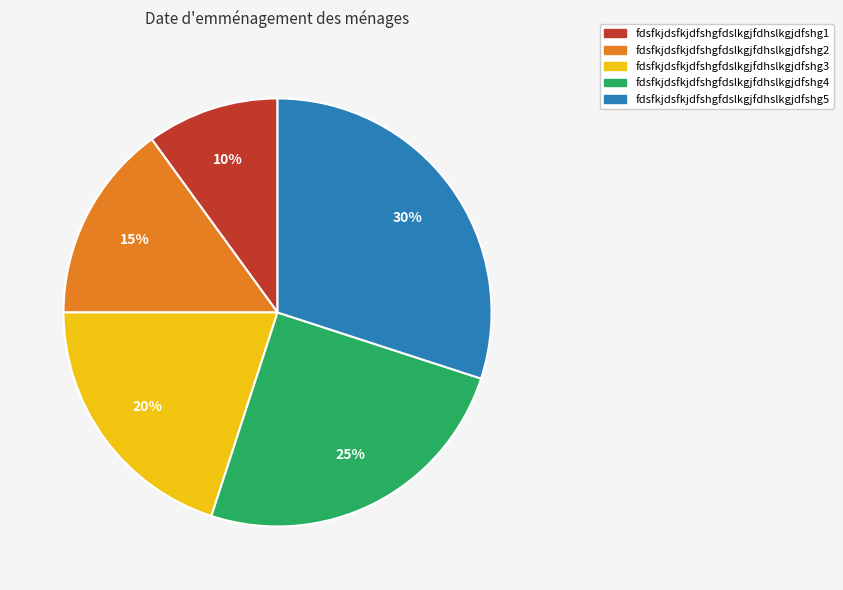

Count the number of slices in the pie.

5